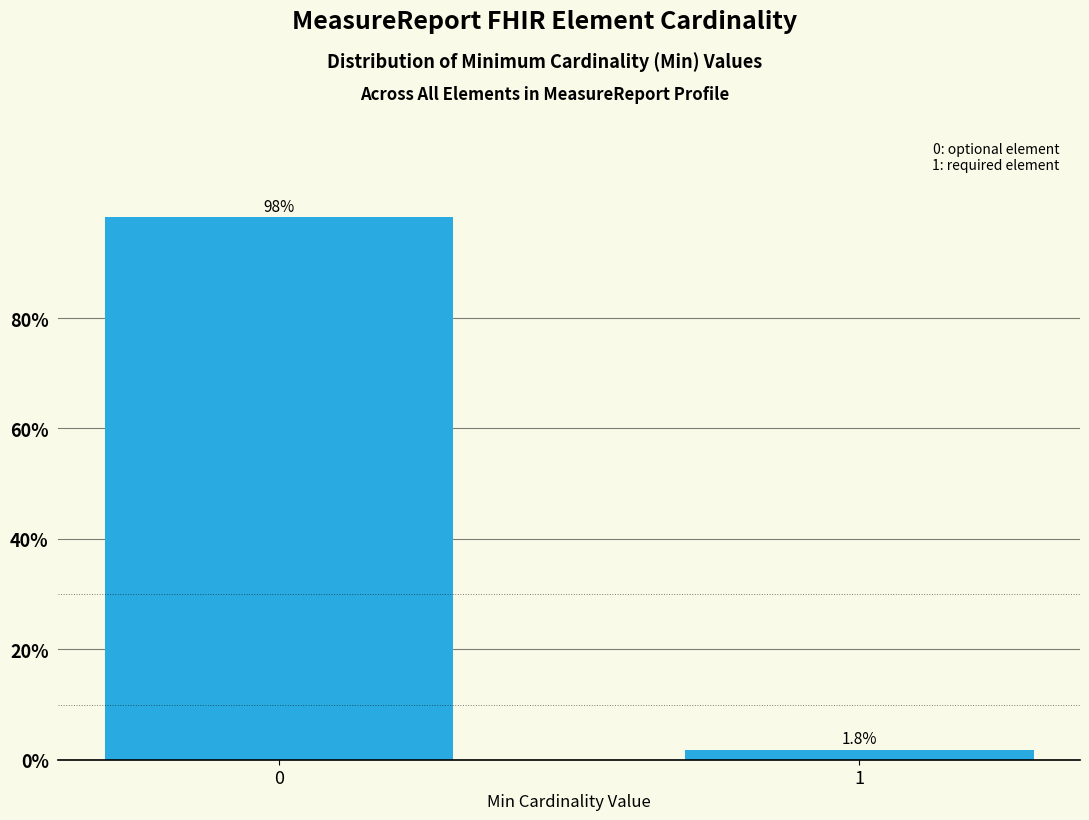

Reading right to left, transcribe all the data shown in this chart.

1.8	98.2